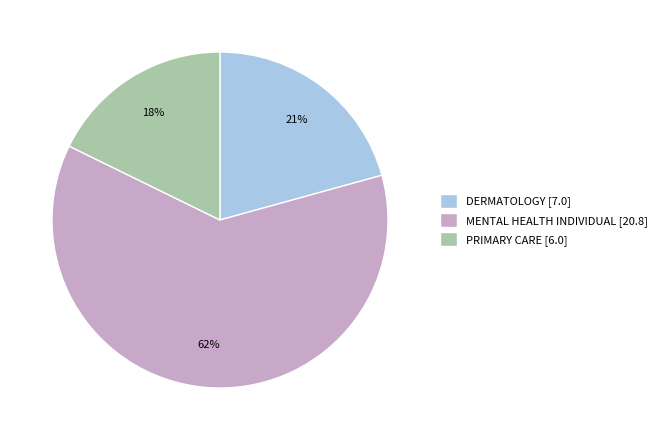

Combined, do MENTAL HEALTH INDIVIDUAL [20.8] and PRIMARY CARE [6.0] account for over 50%?

Yes